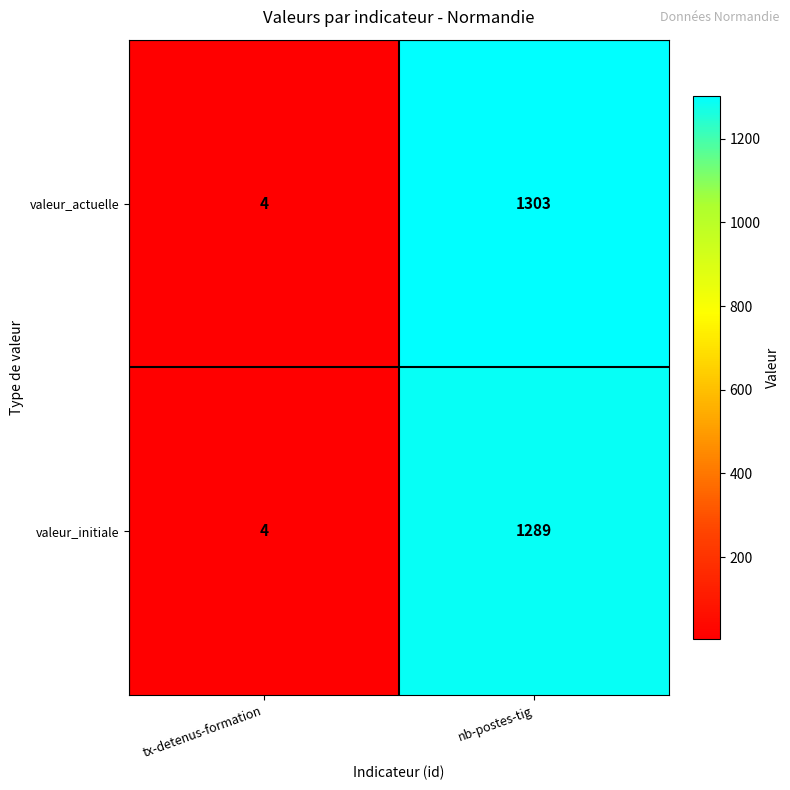

List the labels in order of valeur_initiale value, smallest first.

tx-detenus-formation, nb-postes-tig